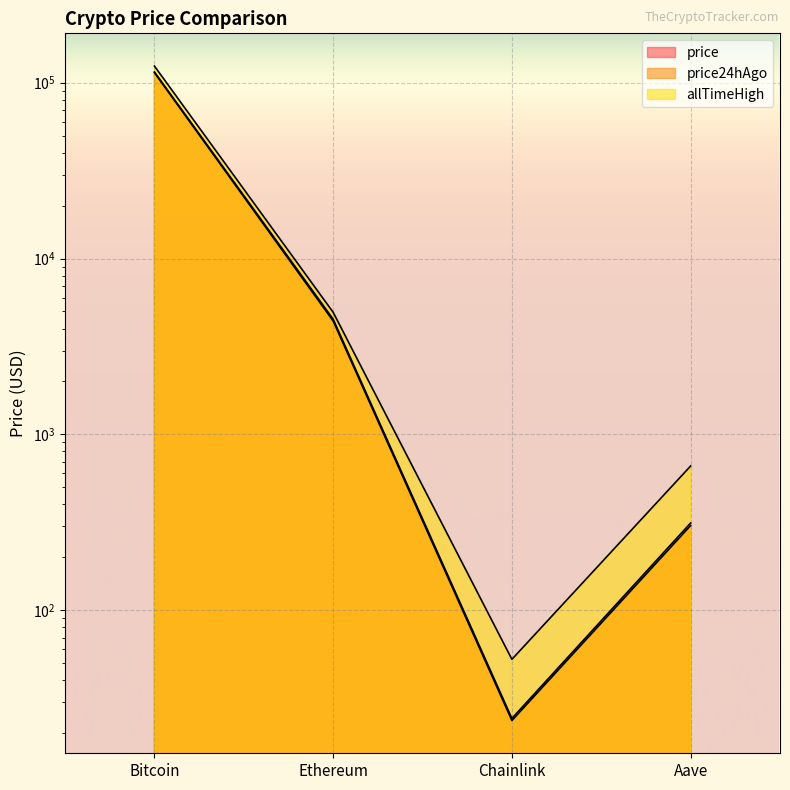

What is the difference between the maximum and minimum values in the price series?

114878.7